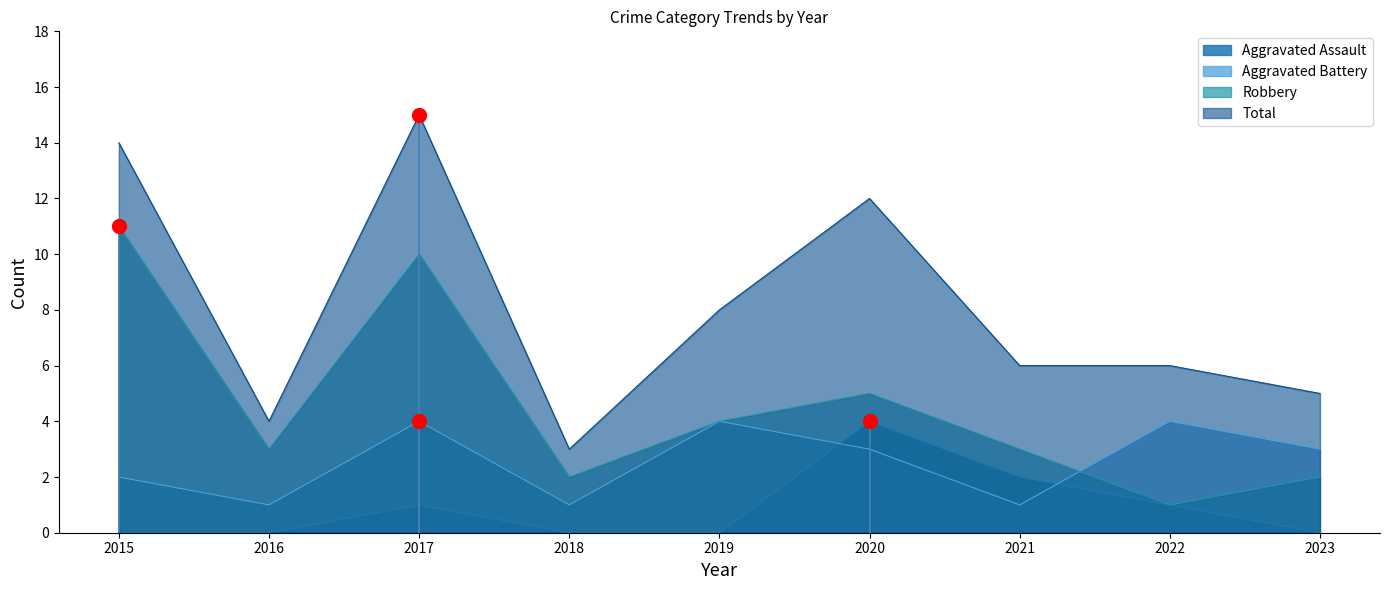

How many lines are shown in the chart?

4